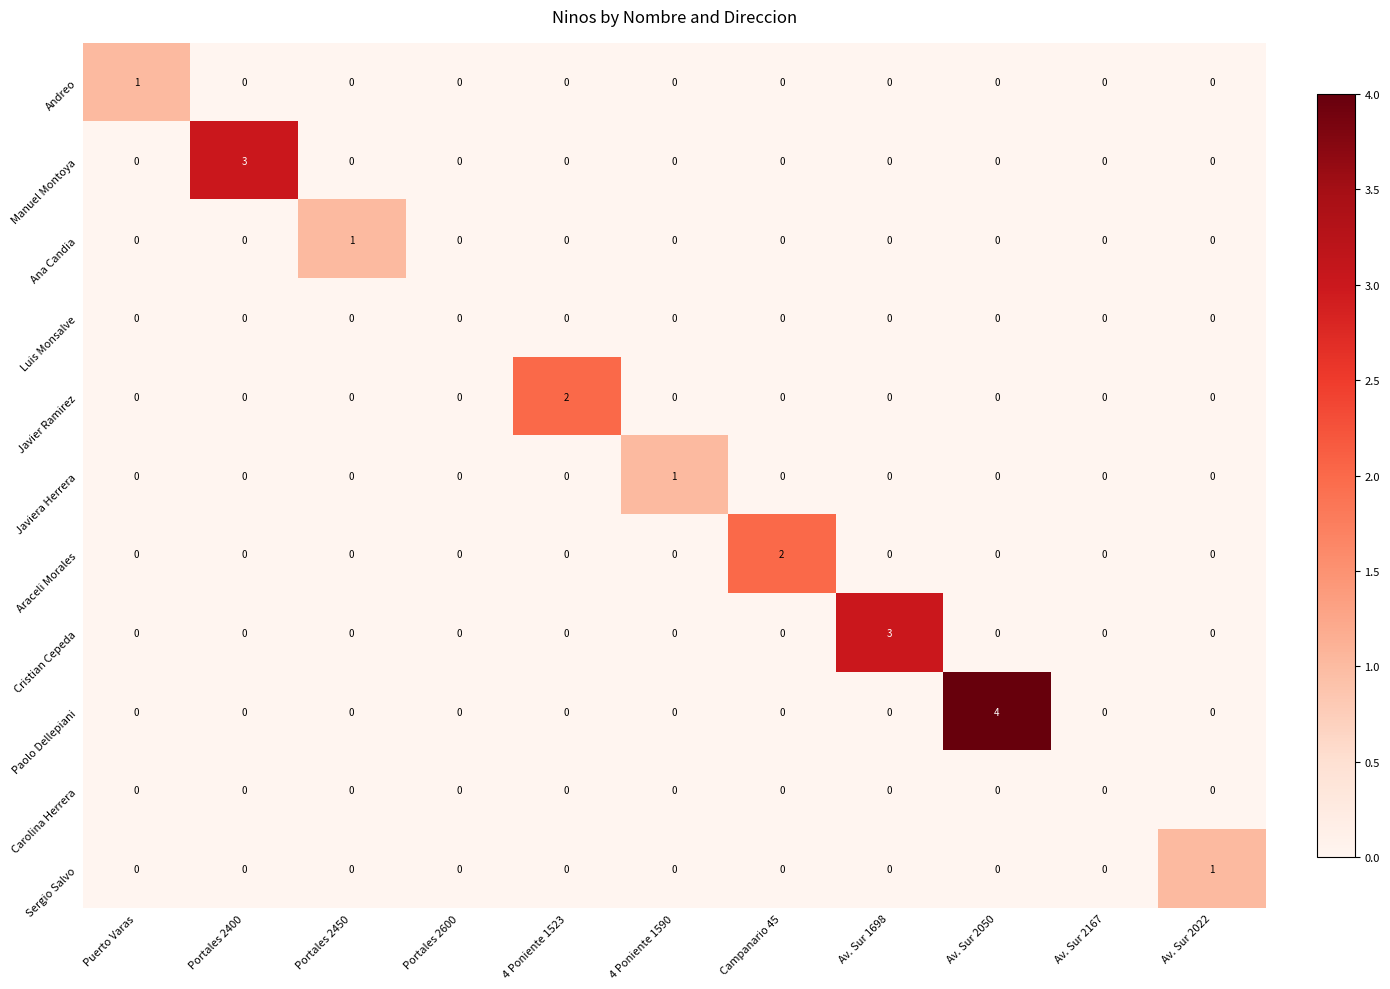

The Cristian Cepeda series shows 1 at Campanario 45. True or false?

False